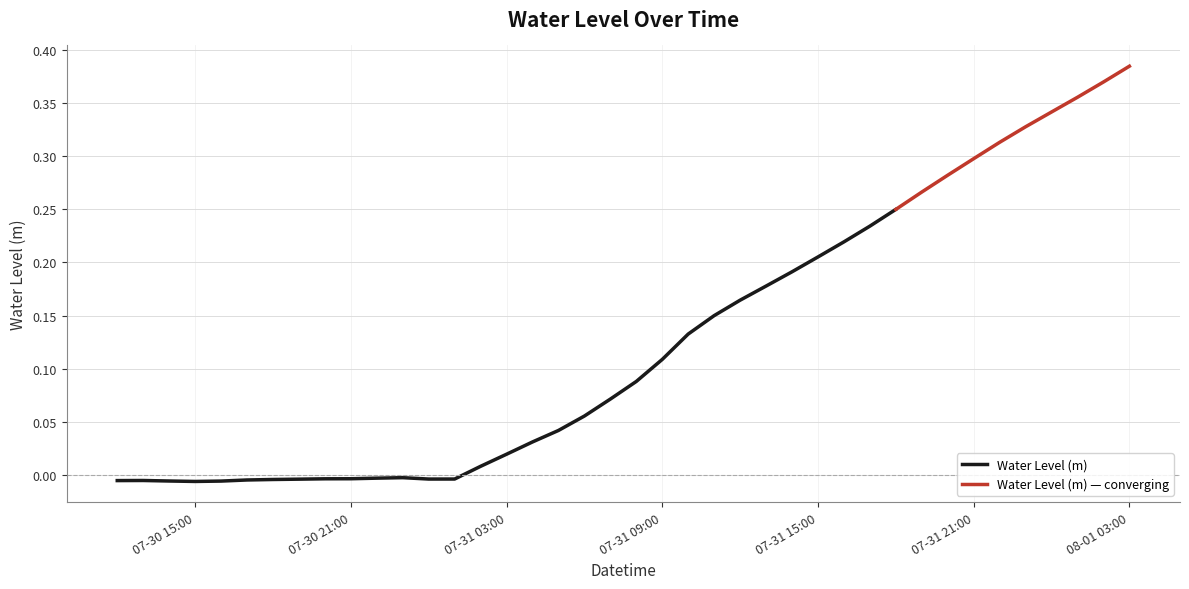

How many interior local peaks (higher than both neighbors) does the data have?

2